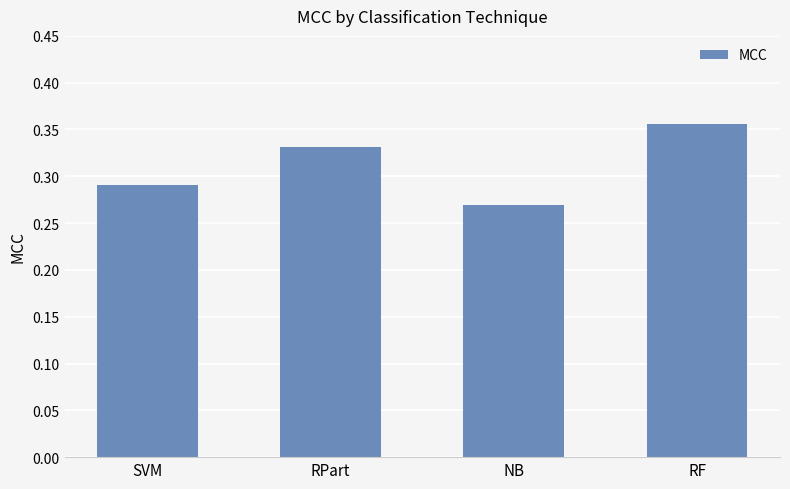

Where is the data nearest to the value 0?

NB